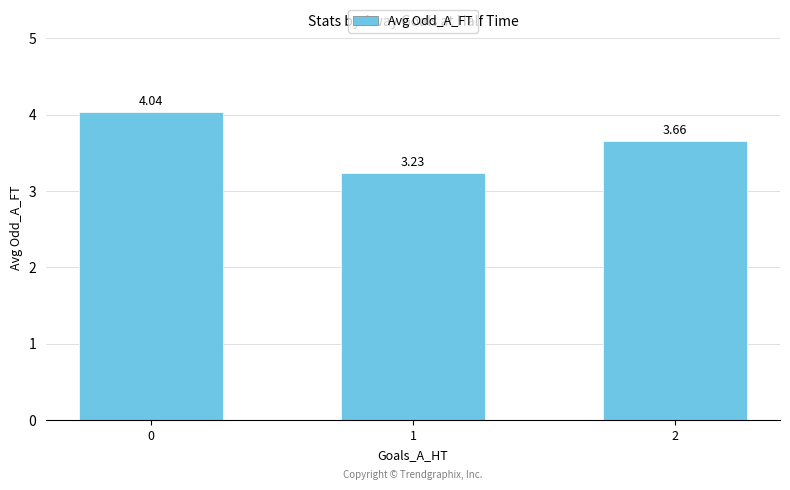

What is the difference between the values at 1 and 0?

0.8